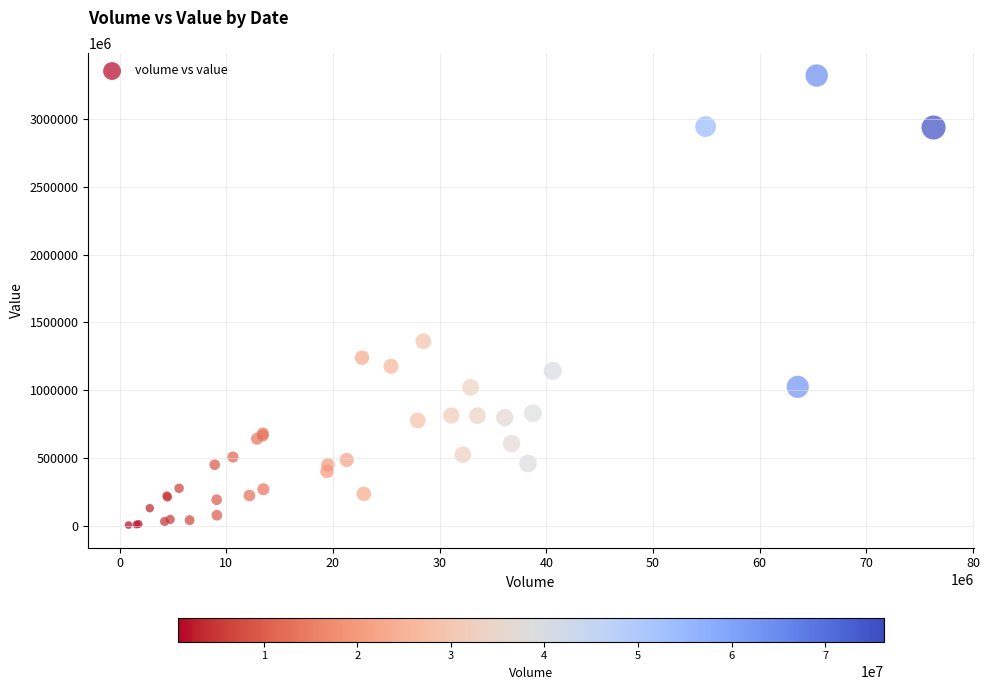

What Y value in the scatter plot is closest to 1662276069191?

1359872158109.5